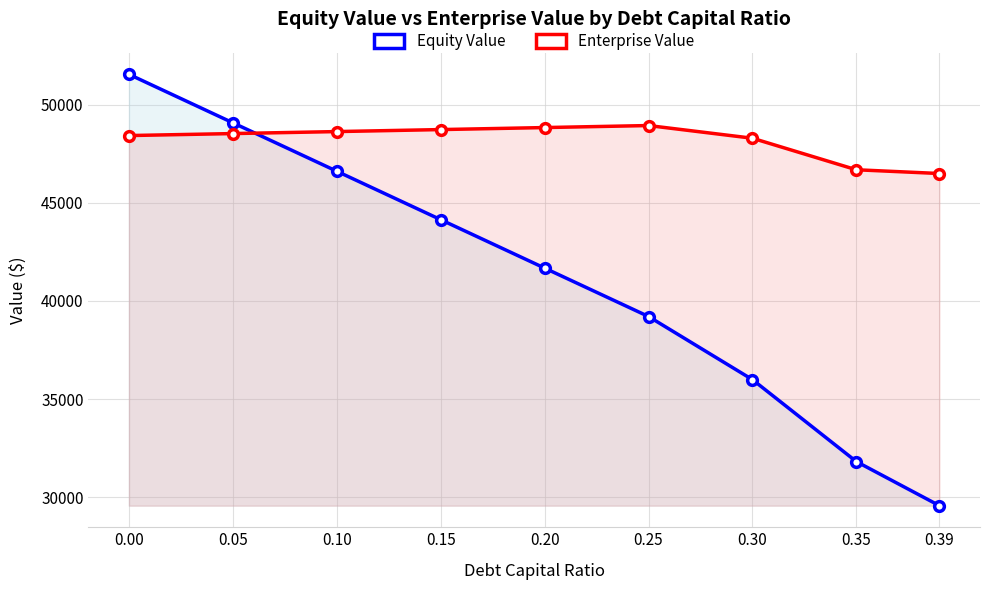

What is the average value of the Equity Value series?

41070.1